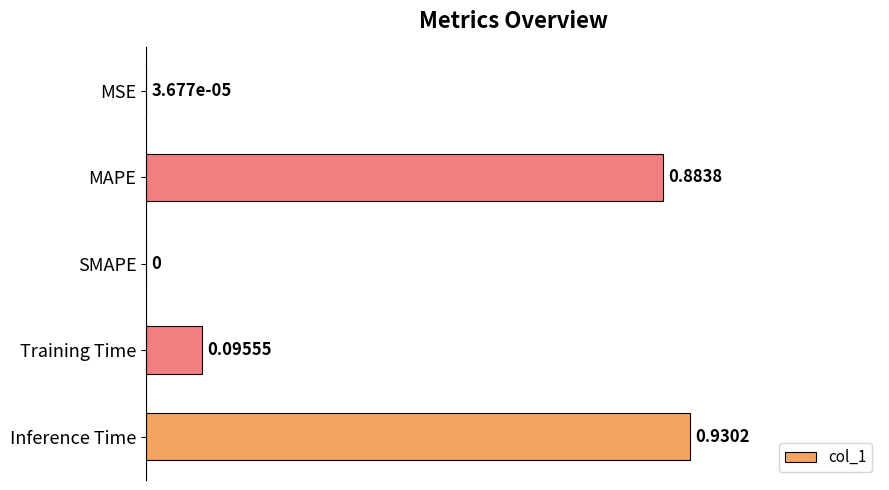

At which label is the value closest to 0?

SMAPE